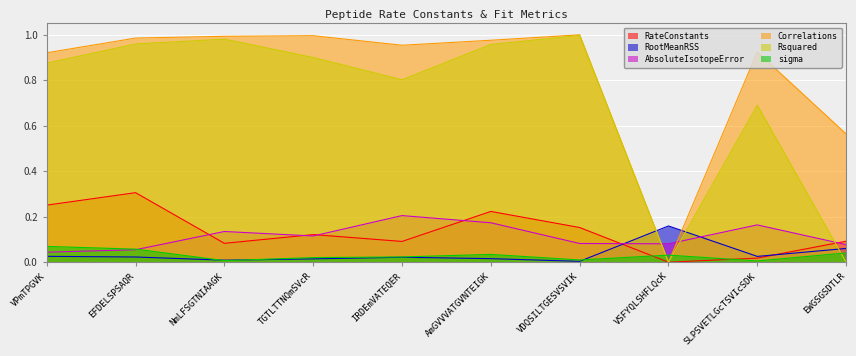

Which series changed the most between IRDEmVATEQER and VSFYQLSHFLQcK?

Correlations